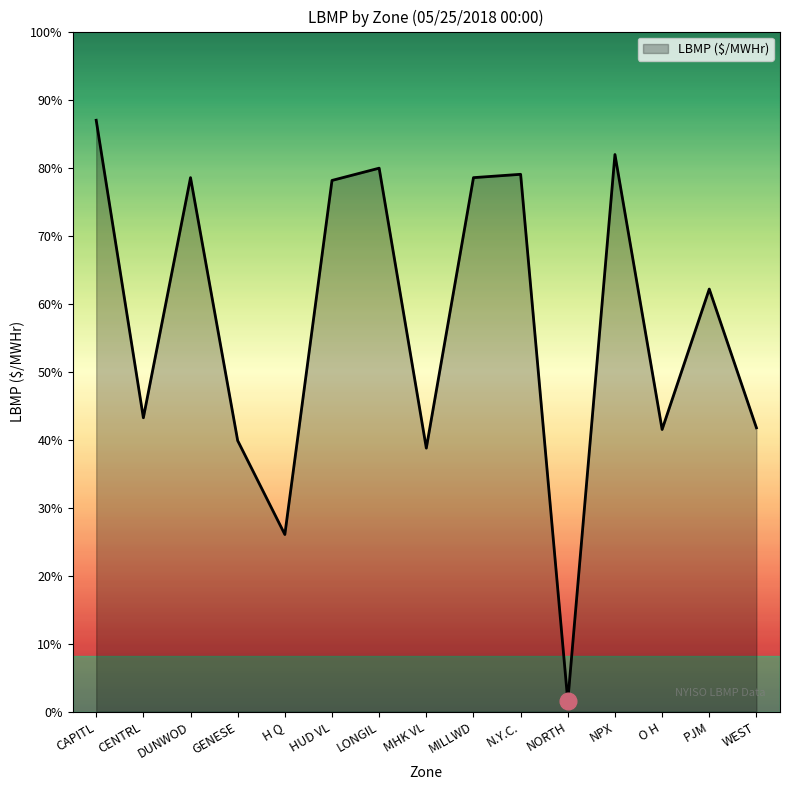

Where is the first local minimum?

CENTRL